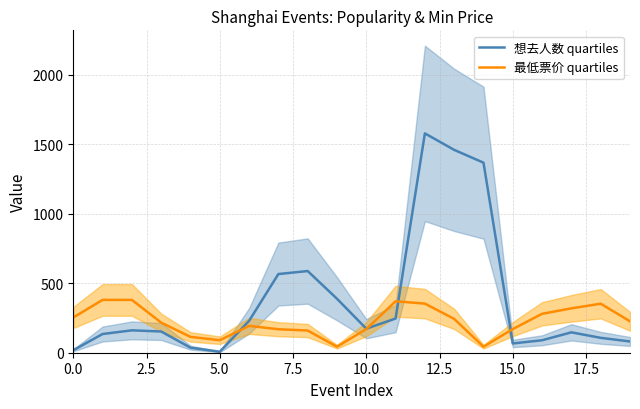

What is the spread (max minus min) of values at 17.5?

397.0